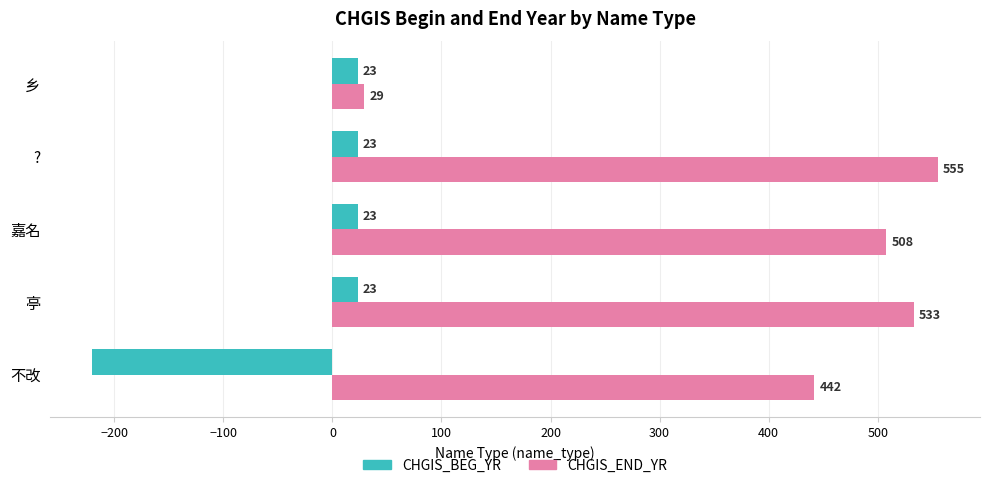

The value of CHGIS_BEG_YR at 不改 is -110. True or false?

False